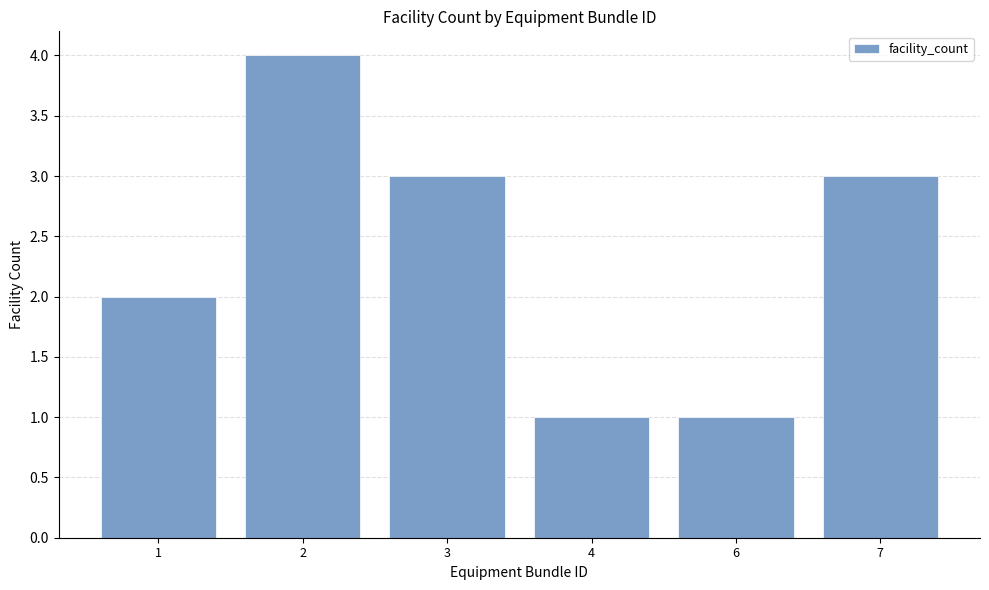

Between 3 and 4, which is larger?

3